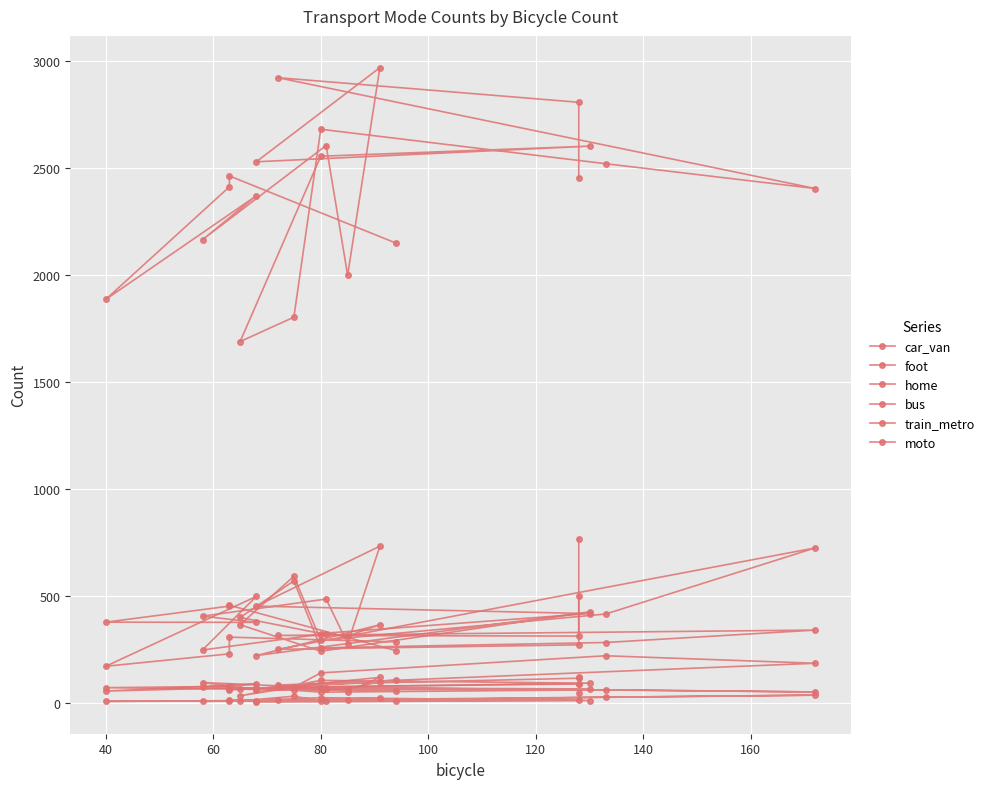

How many values in the foot series exceed 314?

9